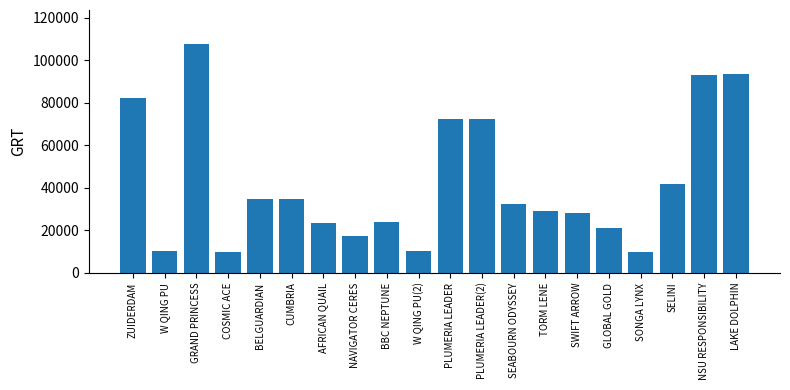

Between NAVIGATOR CERES and W QING PU, which is larger?

NAVIGATOR CERES